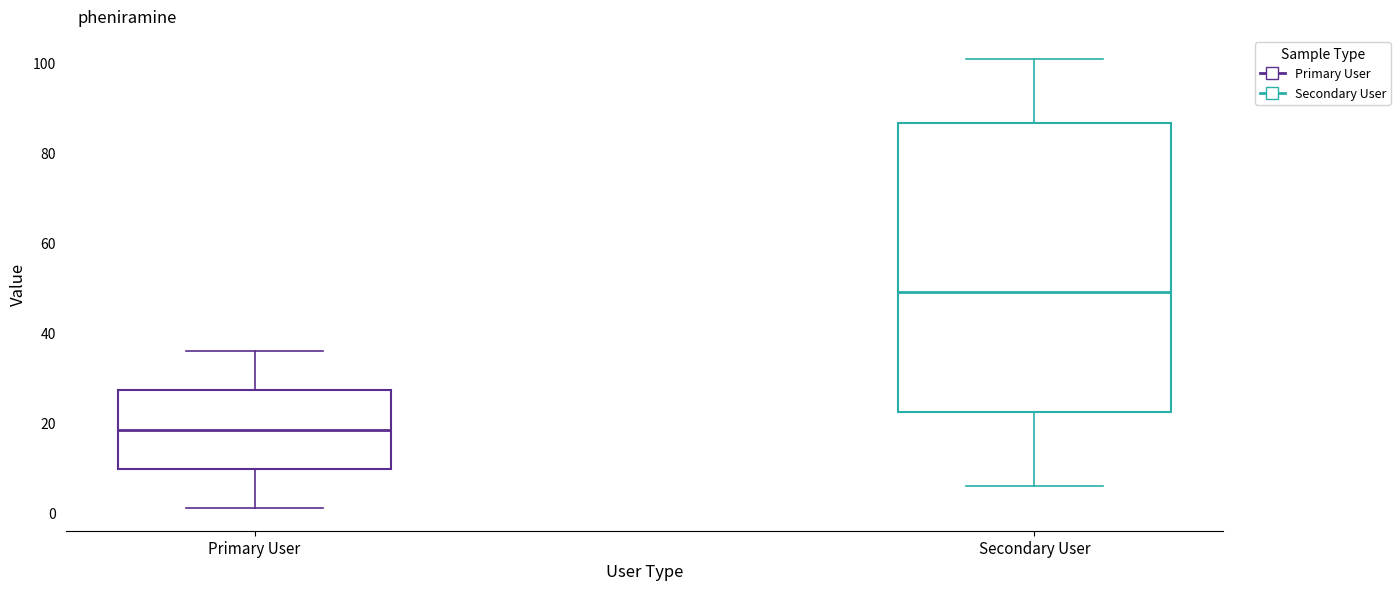

Reading left to right, read every box against the y-axis: the position of its median line, the range the box covers, and the ends of its whiskers. The values are not printed on the chart, so give them approximately, as read against the axis.

Primary User: median 18, box 10 to 28, whiskers 2 to 36
Secondary User: median 50, box 22 to 86, whiskers 6 to 102